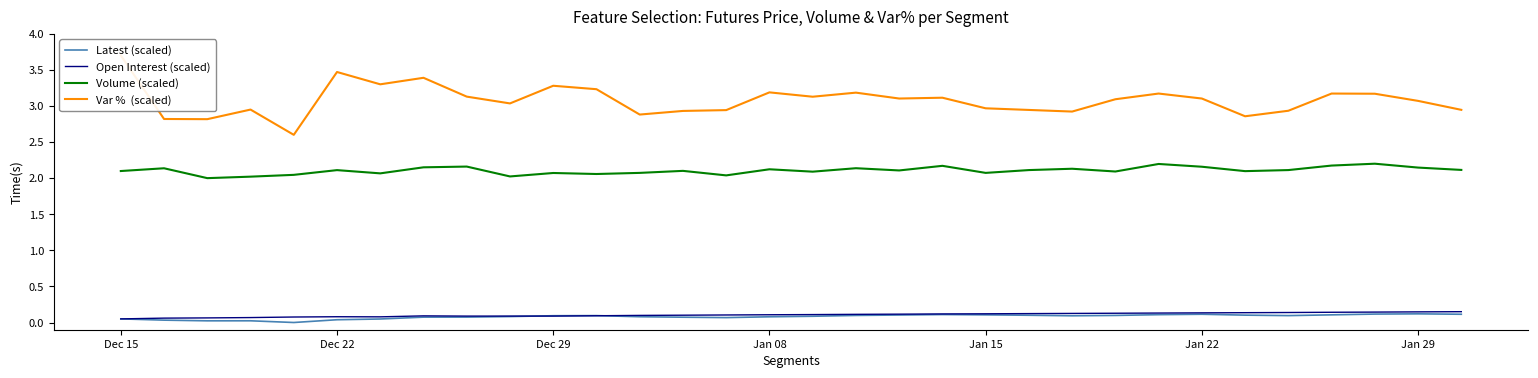

What value does the Open Interest (scaled) series have at 31?

0.1